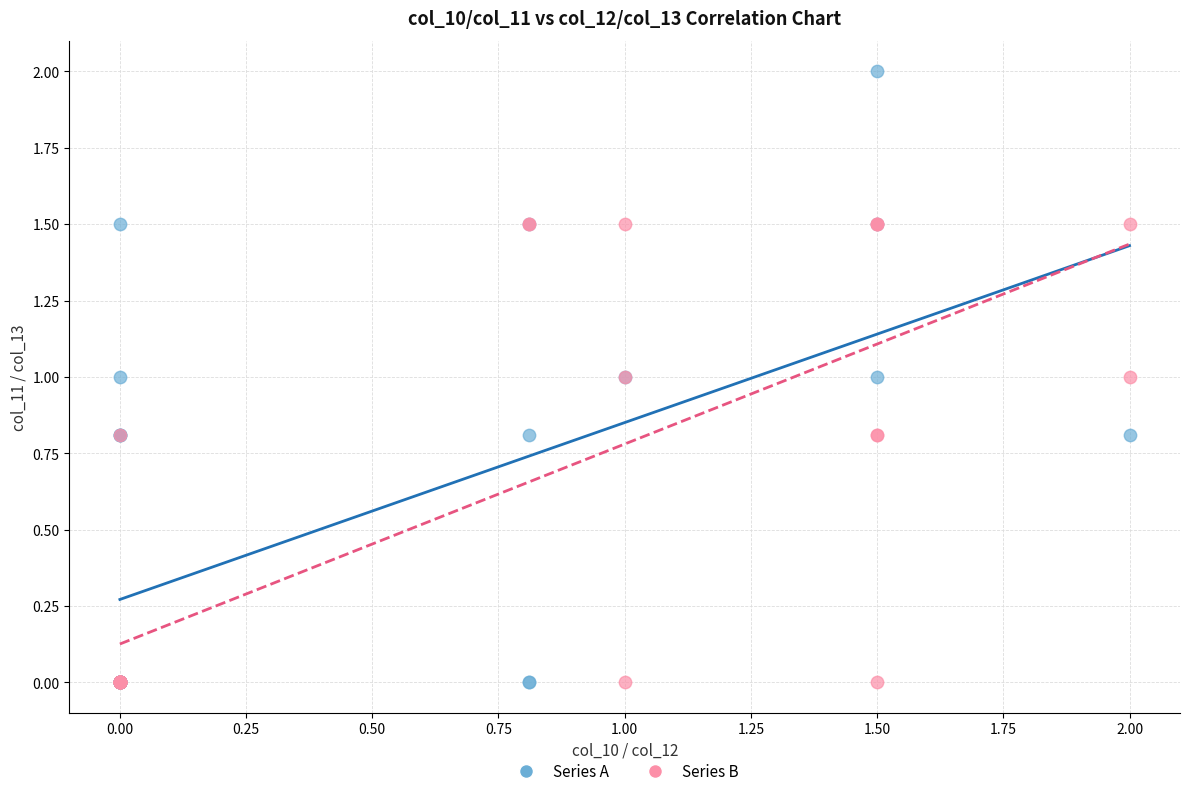

Which series has the widest spread of Y values?

Series A